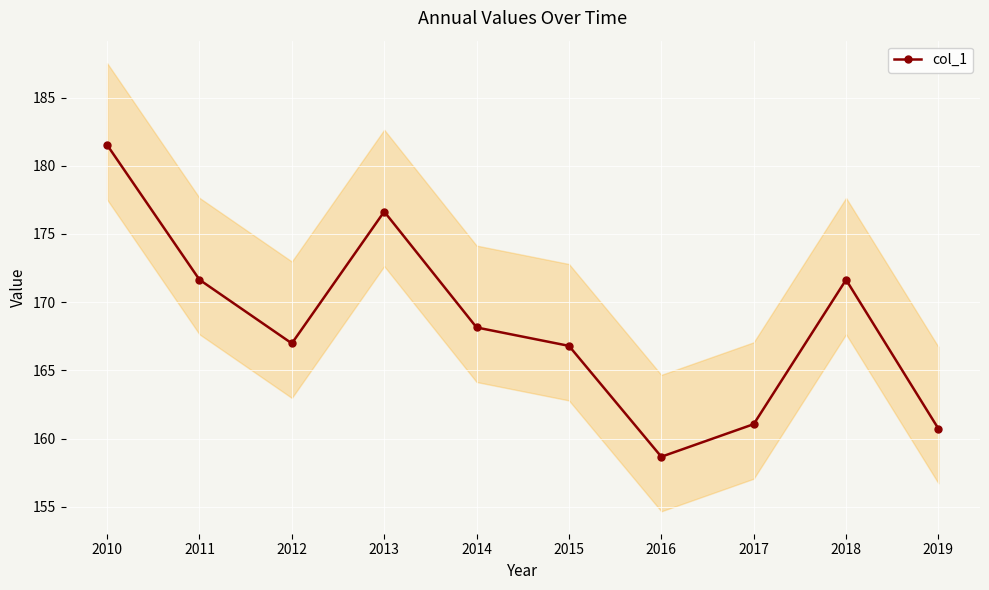

At which label does the data first exceed 168?

2010